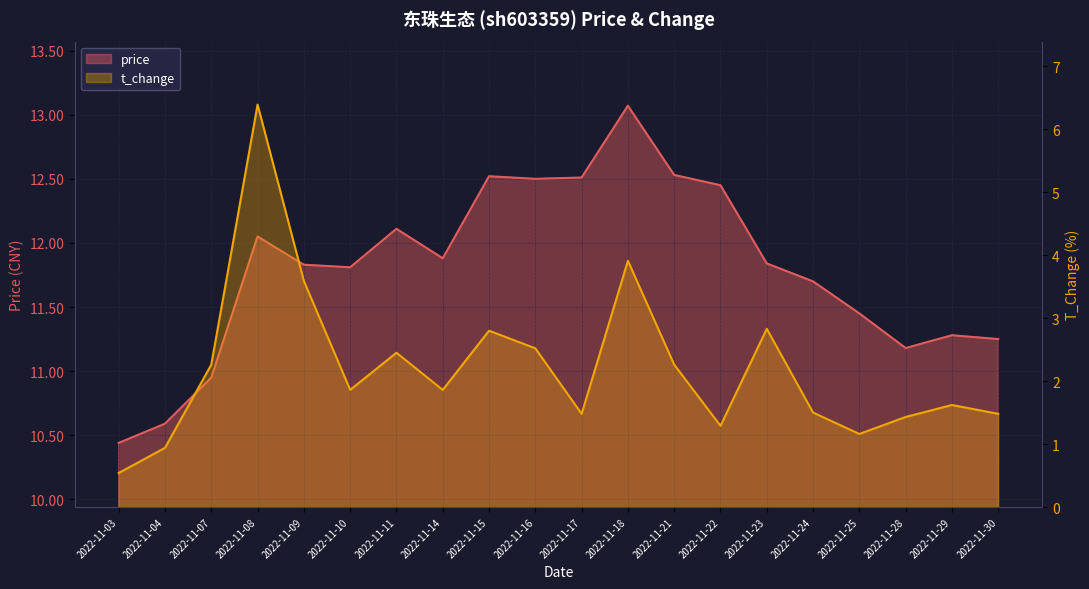

Rank the series by their maximum value, from lowest to highest.

t_change, price